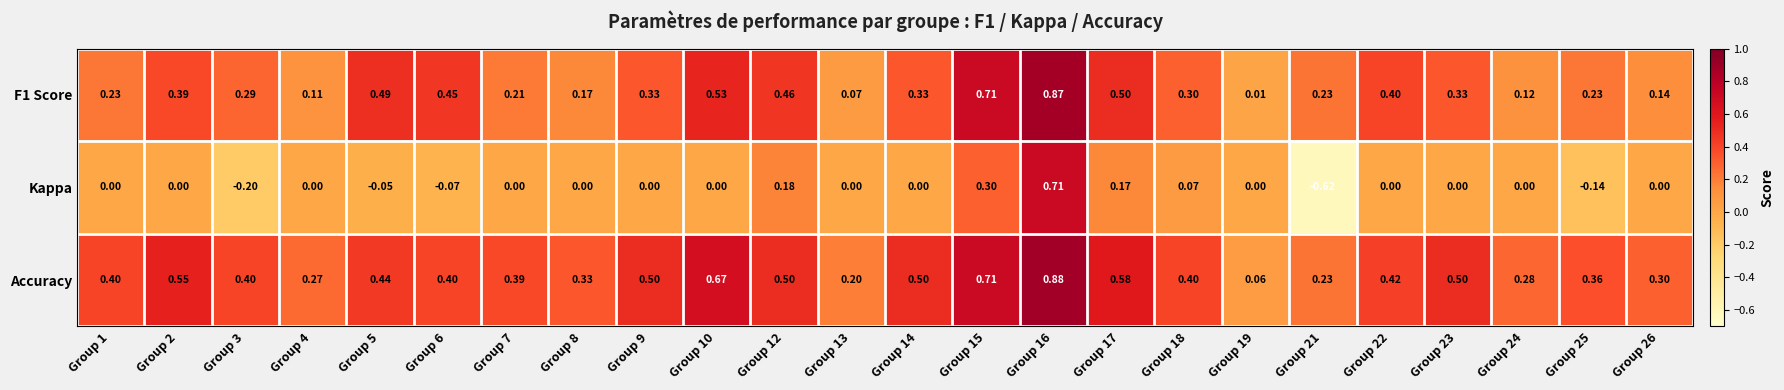

Which label corresponds to the smallest value in the chart?

Group 21